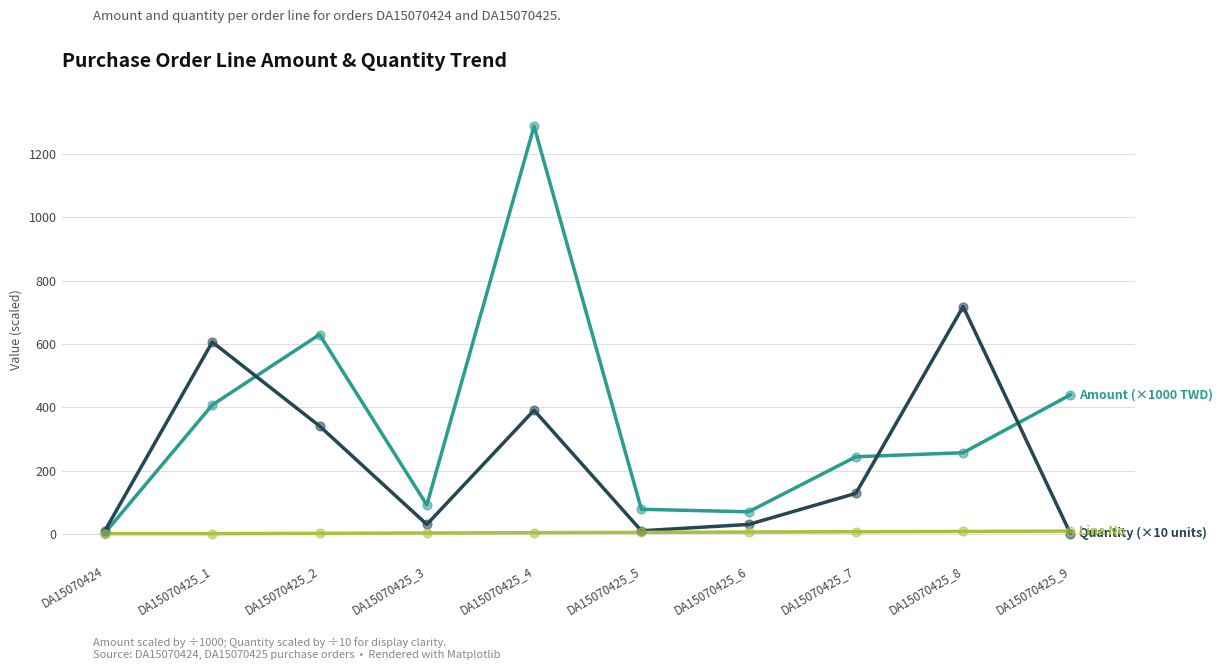

What is the total value across all series at DA15070425_5?

92.9